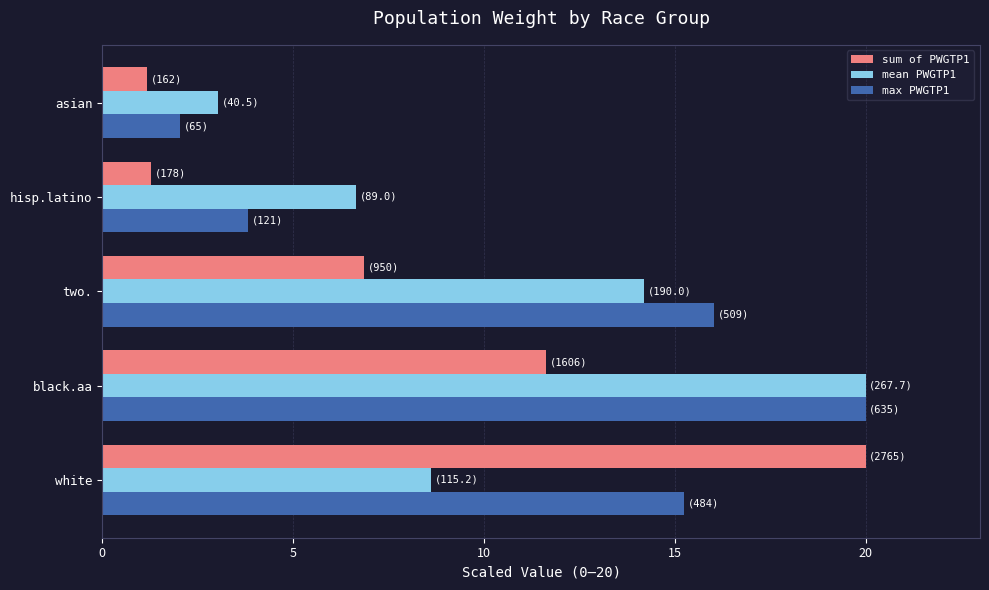

What is the minimum value shown in the chart?

1.2